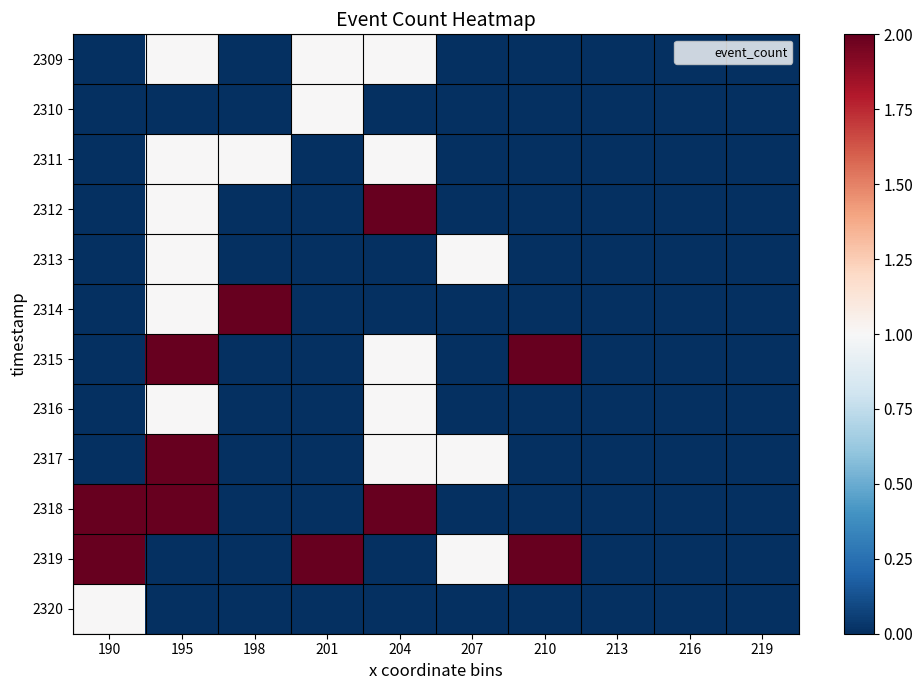

Reading left to right, extract all data points from this chart.

2309: 190=0	195=1	198=0	201=1	204=1	207=0	210=0	213=0	216=0	219=0
2310: 190=0	195=0	198=0	201=1	204=0	207=0	210=0	213=0	216=0	219=0
2311: 190=0	195=1	198=1	201=0	204=1	207=0	210=0	213=0	216=0	219=0
2312: 190=0	195=1	198=0	201=0	204=2	207=0	210=0	213=0	216=0	219=0
2313: 190=0	195=1	198=0	201=0	204=0	207=1	210=0	213=0	216=0	219=0
2314: 190=0	195=1	198=2	201=0	204=0	207=0	210=0	213=0	216=0	219=0
2315: 190=0	195=2	198=0	201=0	204=1	207=0	210=2	213=0	216=0	219=0
2316: 190=0	195=1	198=0	201=0	204=1	207=0	210=0	213=0	216=0	219=0
2317: 190=0	195=2	198=0	201=0	204=1	207=1	210=0	213=0	216=0	219=0
2318: 190=2	195=2	198=0	201=0	204=2	207=0	210=0	213=0	216=0	219=0
2319: 190=2	195=0	198=0	201=2	204=0	207=1	210=2	213=0	216=0	219=0
2320: 190=1	195=0	198=0	201=0	204=0	207=0	210=0	213=0	216=0	219=0